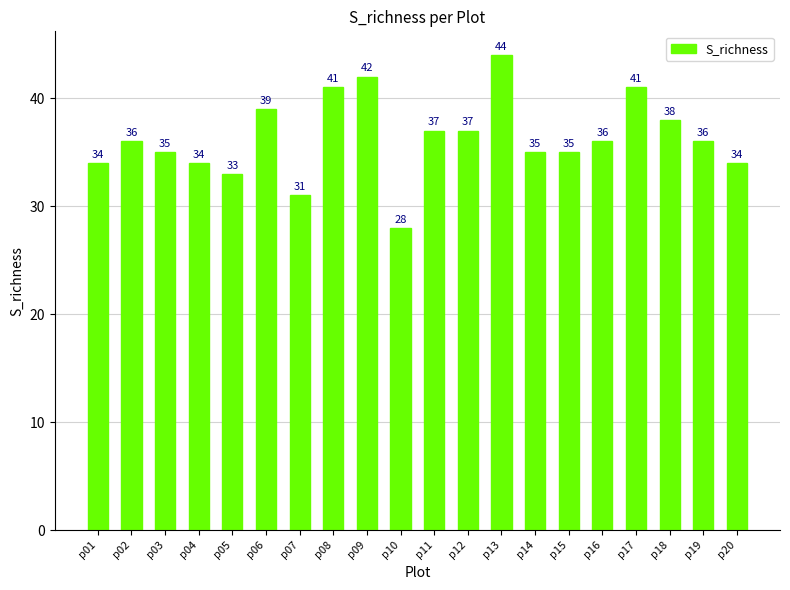

Read the value at p20, to the nearest 10.

30